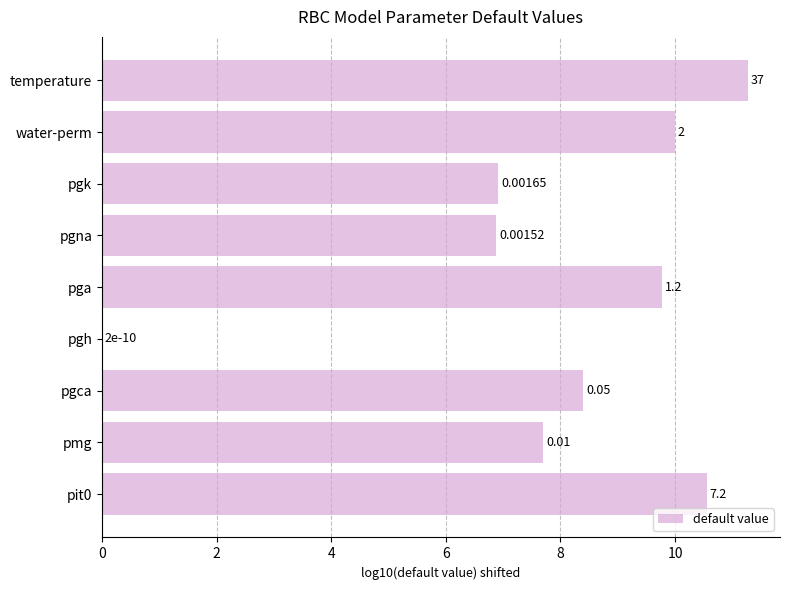

How many data points does each series have?

9